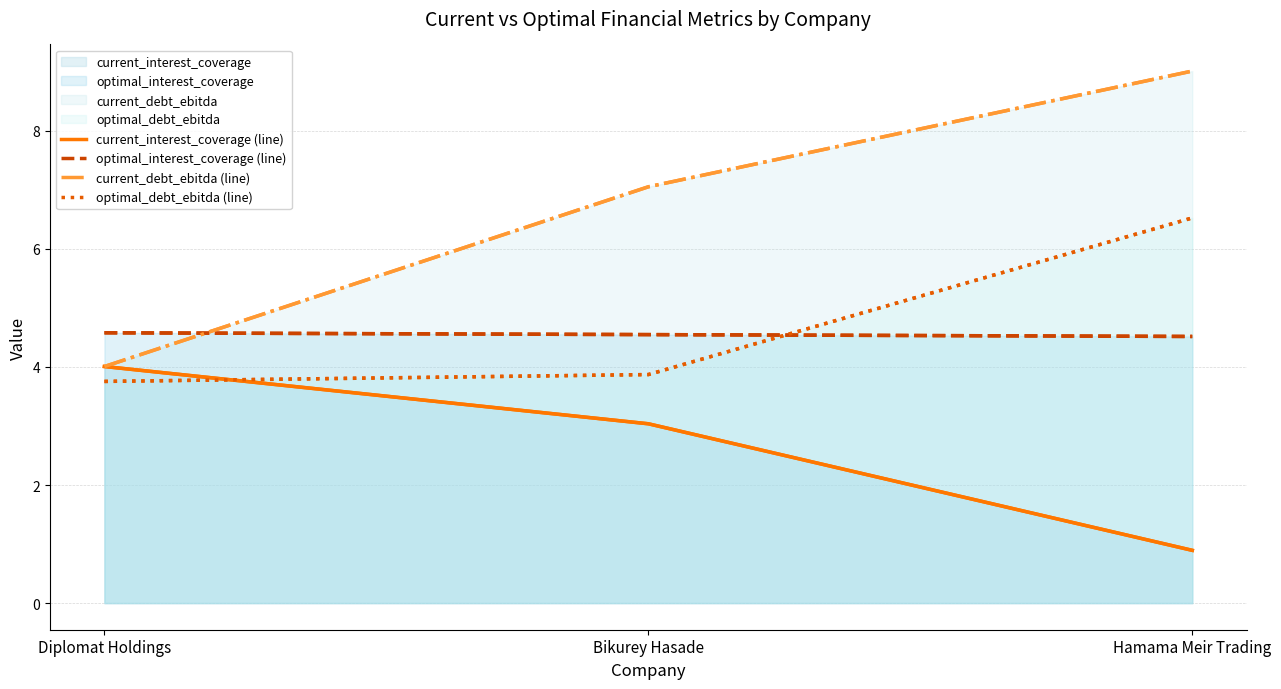

What is the value of the optimal_interest_coverage (line) point at the 3rd from the left?

4.5